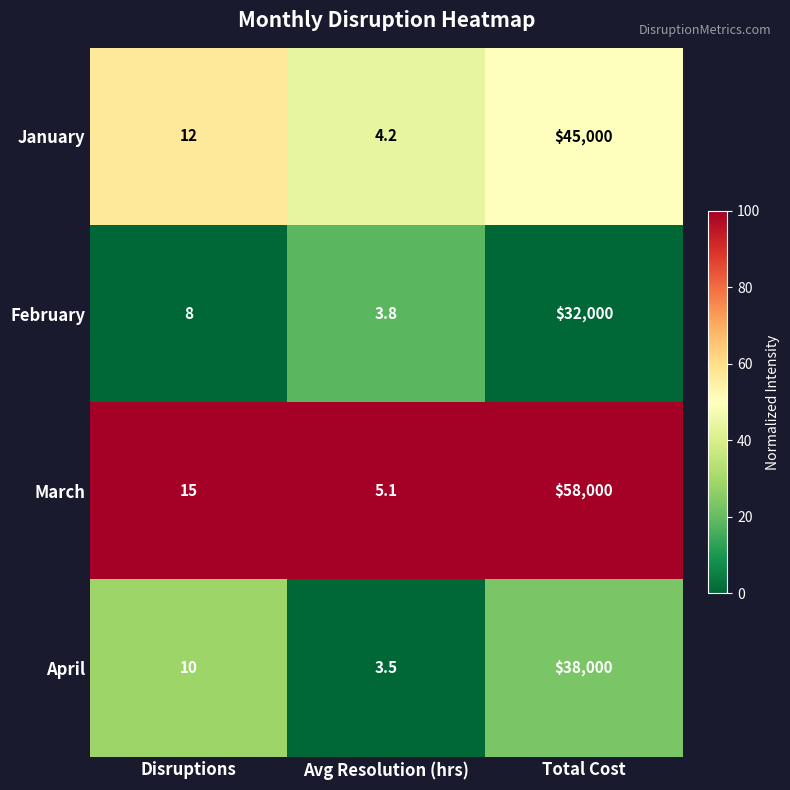

The value of January at Total Cost is 27734.9. True or false?

False